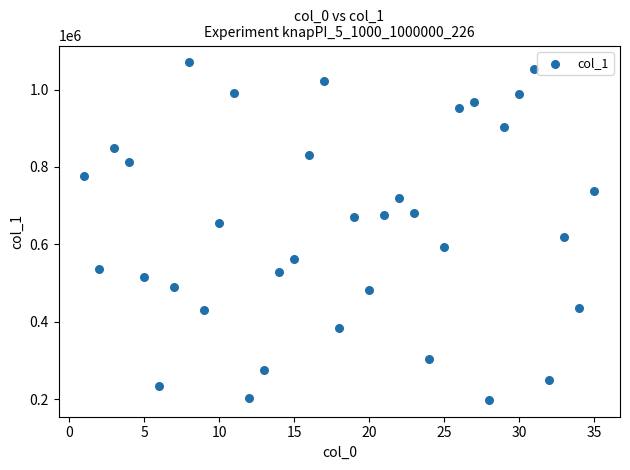

What is the range of Y values (max minus min)?

872389